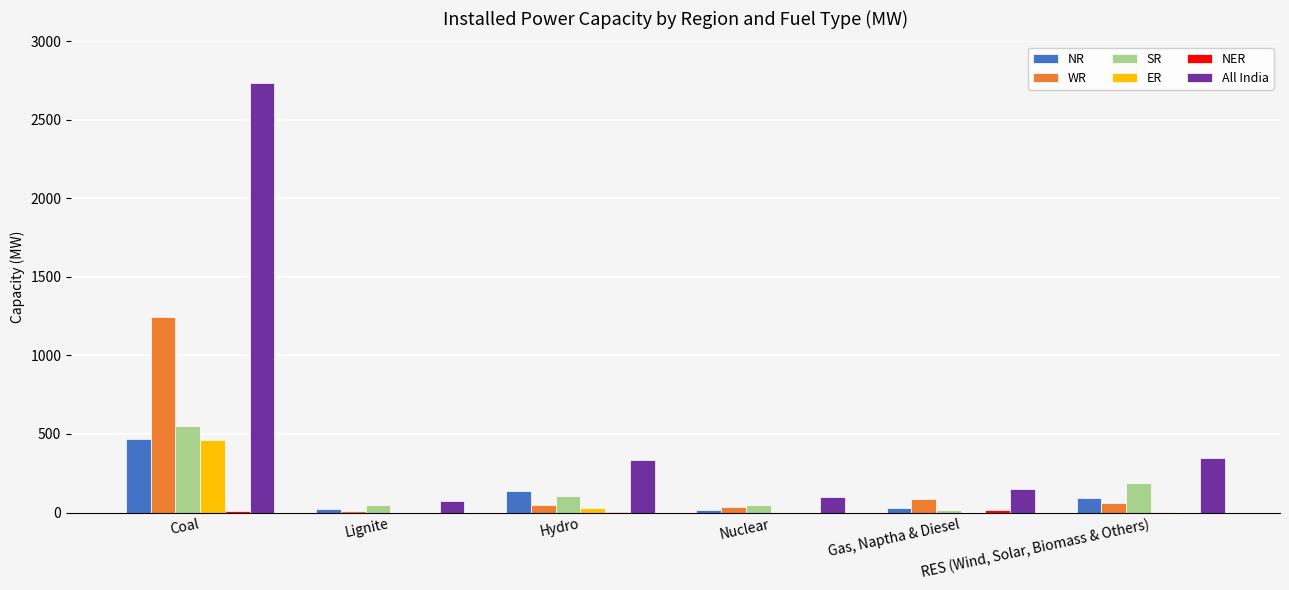

What is the spread (max minus min) of values at Gas, Naptha & Diesel?

147